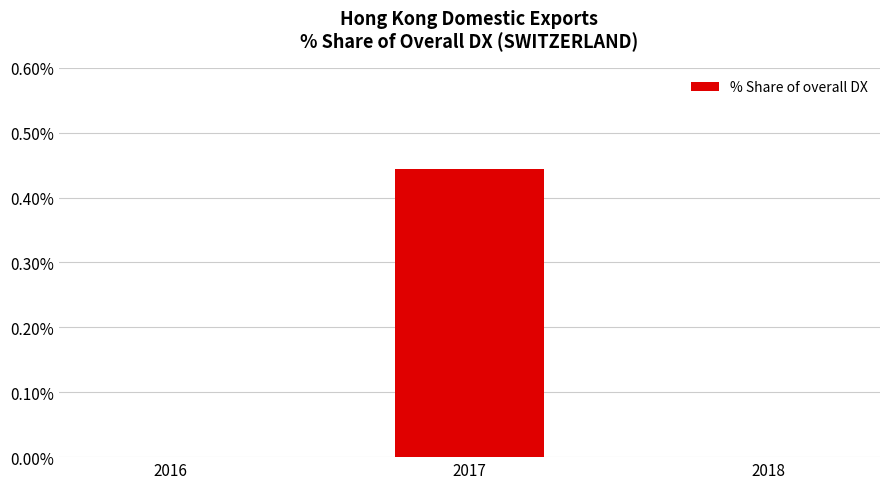

Are the bars grouped side by side (vs. stacked)?

No